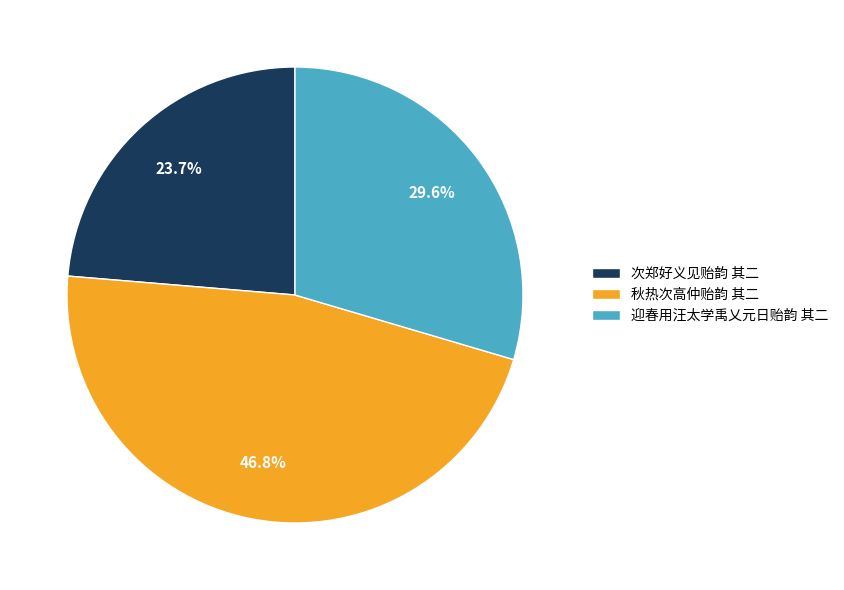

To the nearest percent, what percentage of the pie is 次郑好义见贻韵 其二?

24%